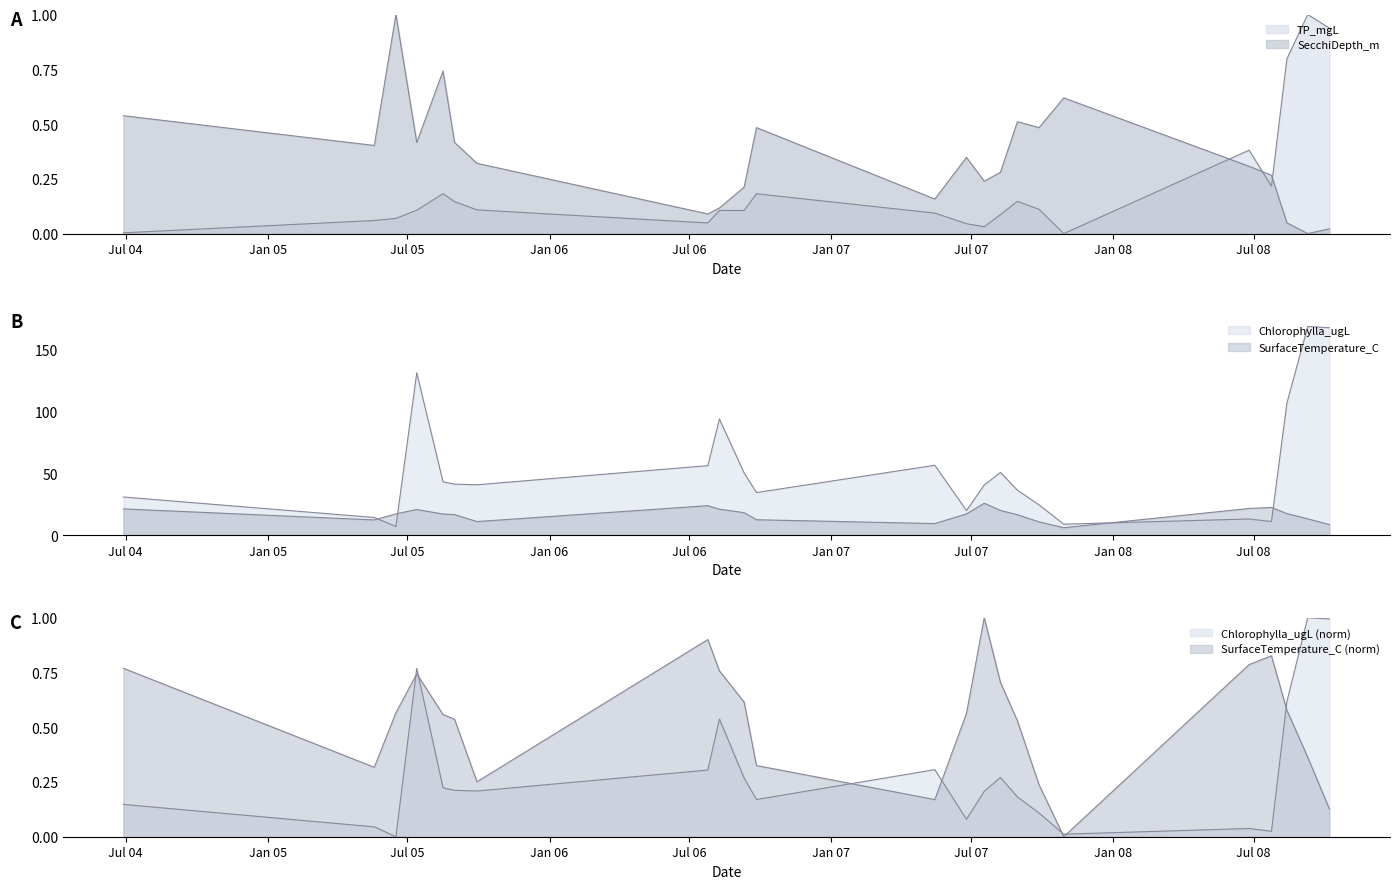

True or false: SurfaceTemperature_C and TP_mgL cross at least once.

False